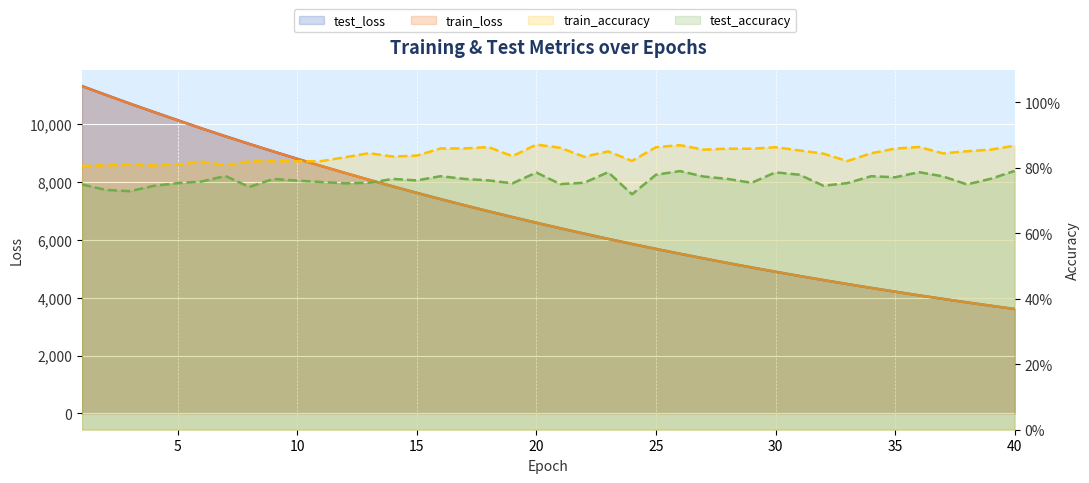

What are all the series names shown in the legend?

test_loss, train_loss, train_accuracy, test_accuracy